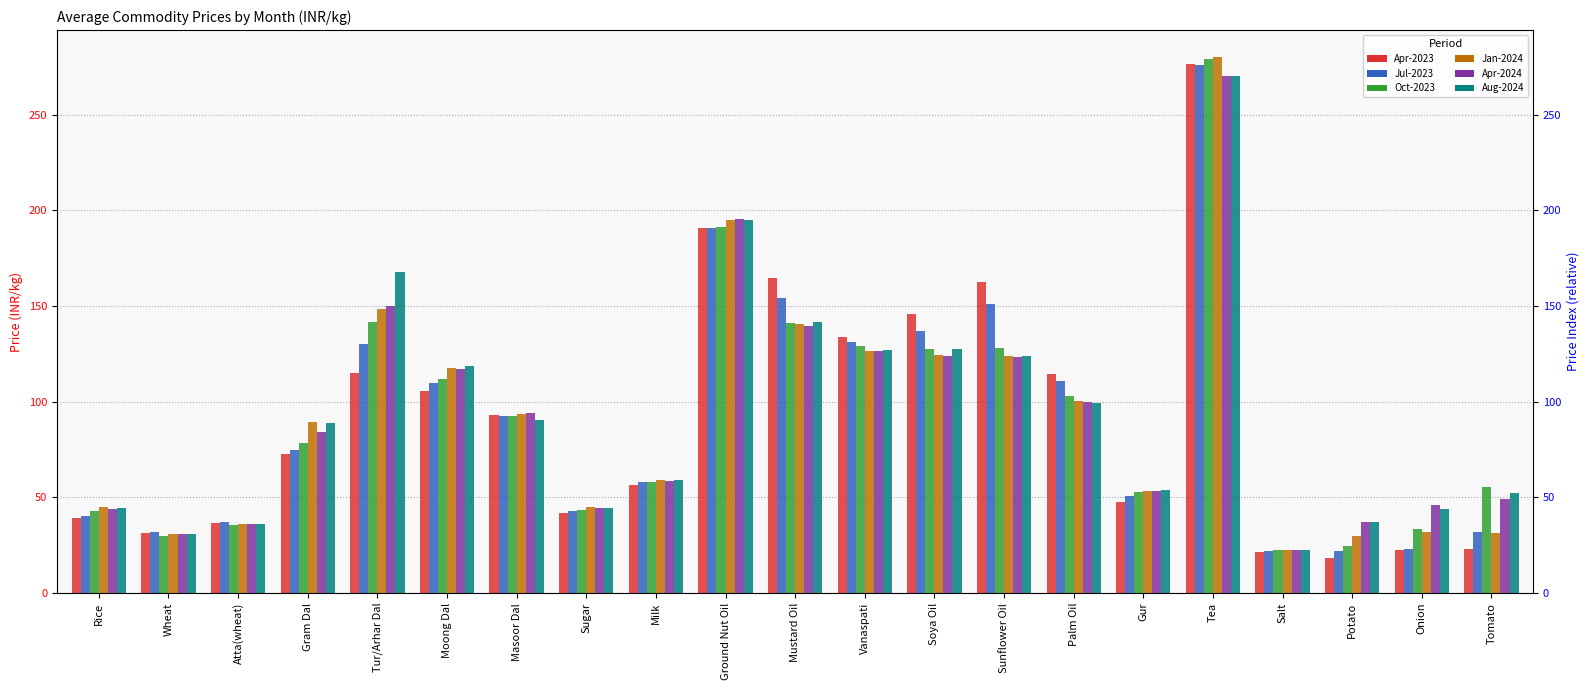

The Oct-2023 series shows 13.5 at Potato. True or false?

False